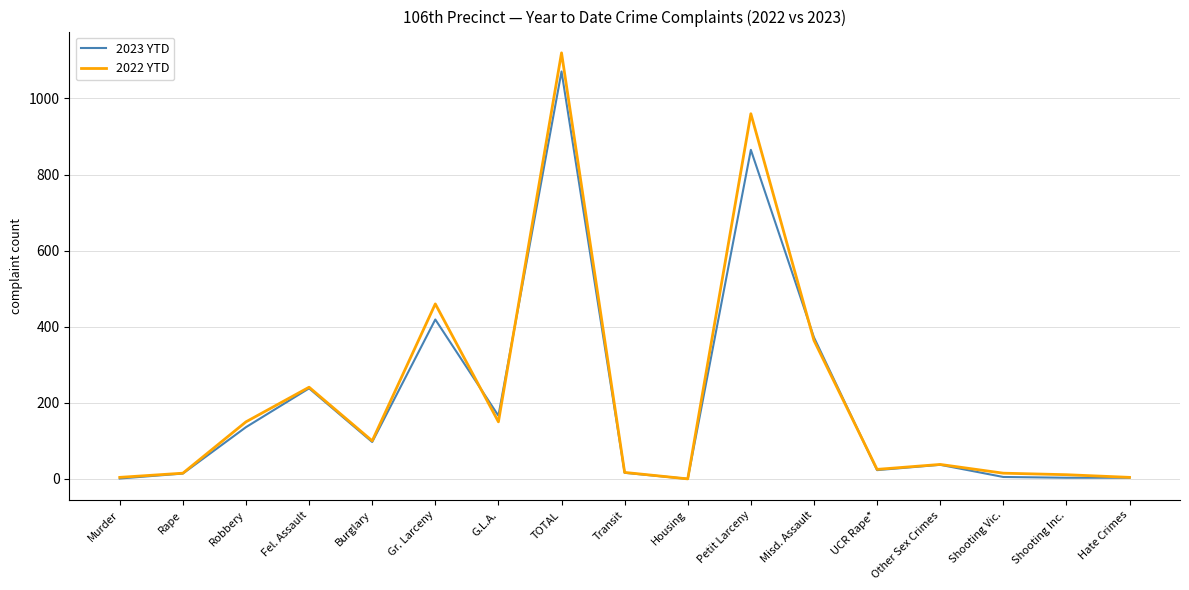

Read the 2023 YTD value at G.L.A., to the nearest 50.

150